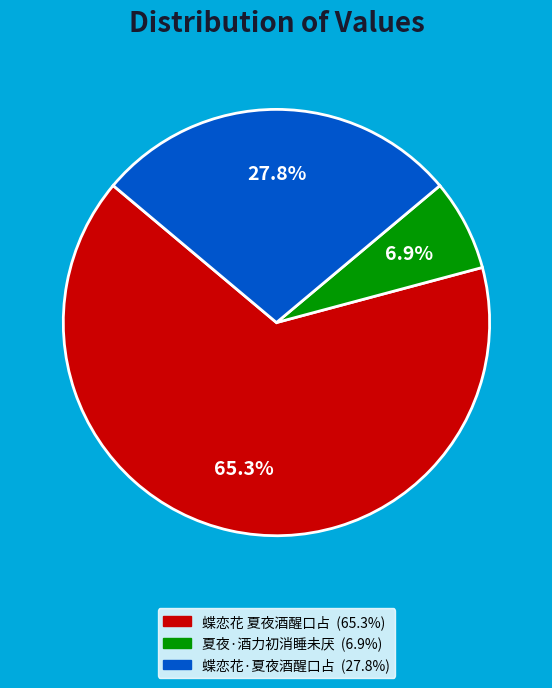

To the nearest percent, what portion does 蝶恋花 夏夜酒醒口占 represent?

65%